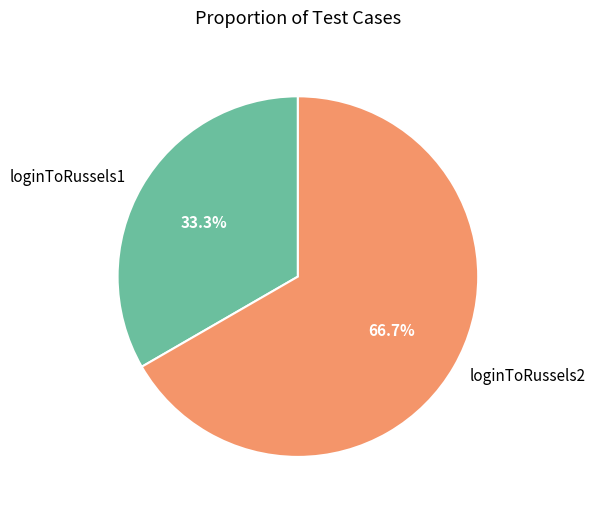

What is the total percentage of loginToRussels2 and loginToRussels1?

100.0%